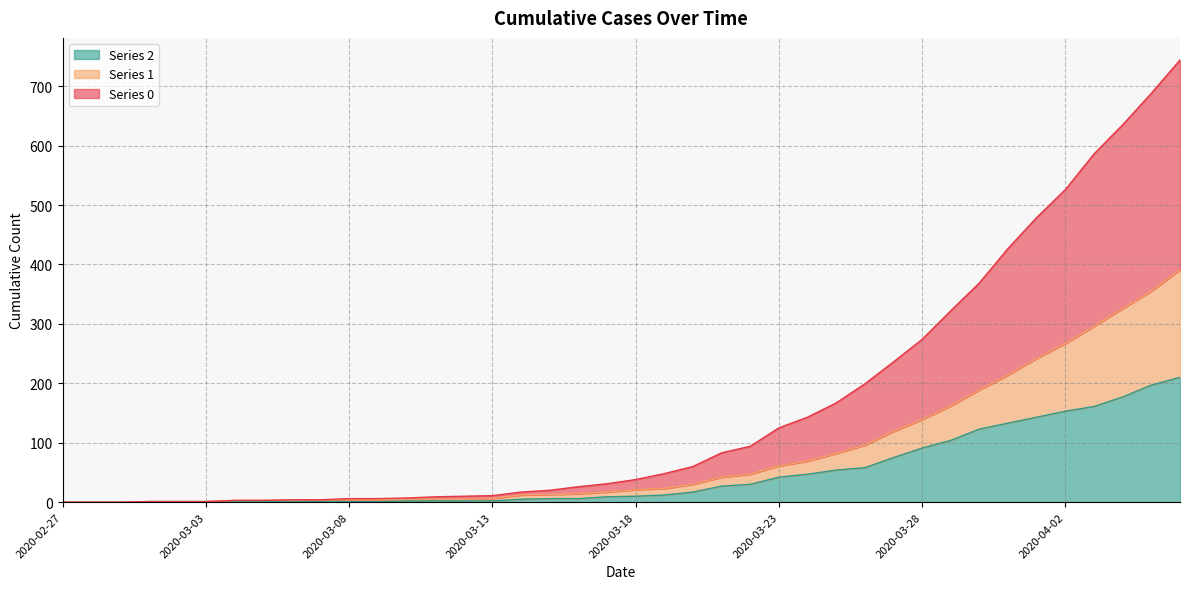

True or false: 0 and 2 cross at least once.

False